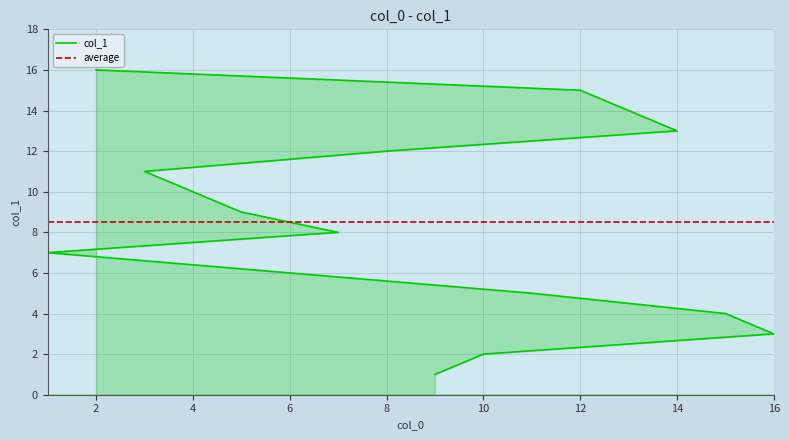

What is the maximum value shown in the chart?

16